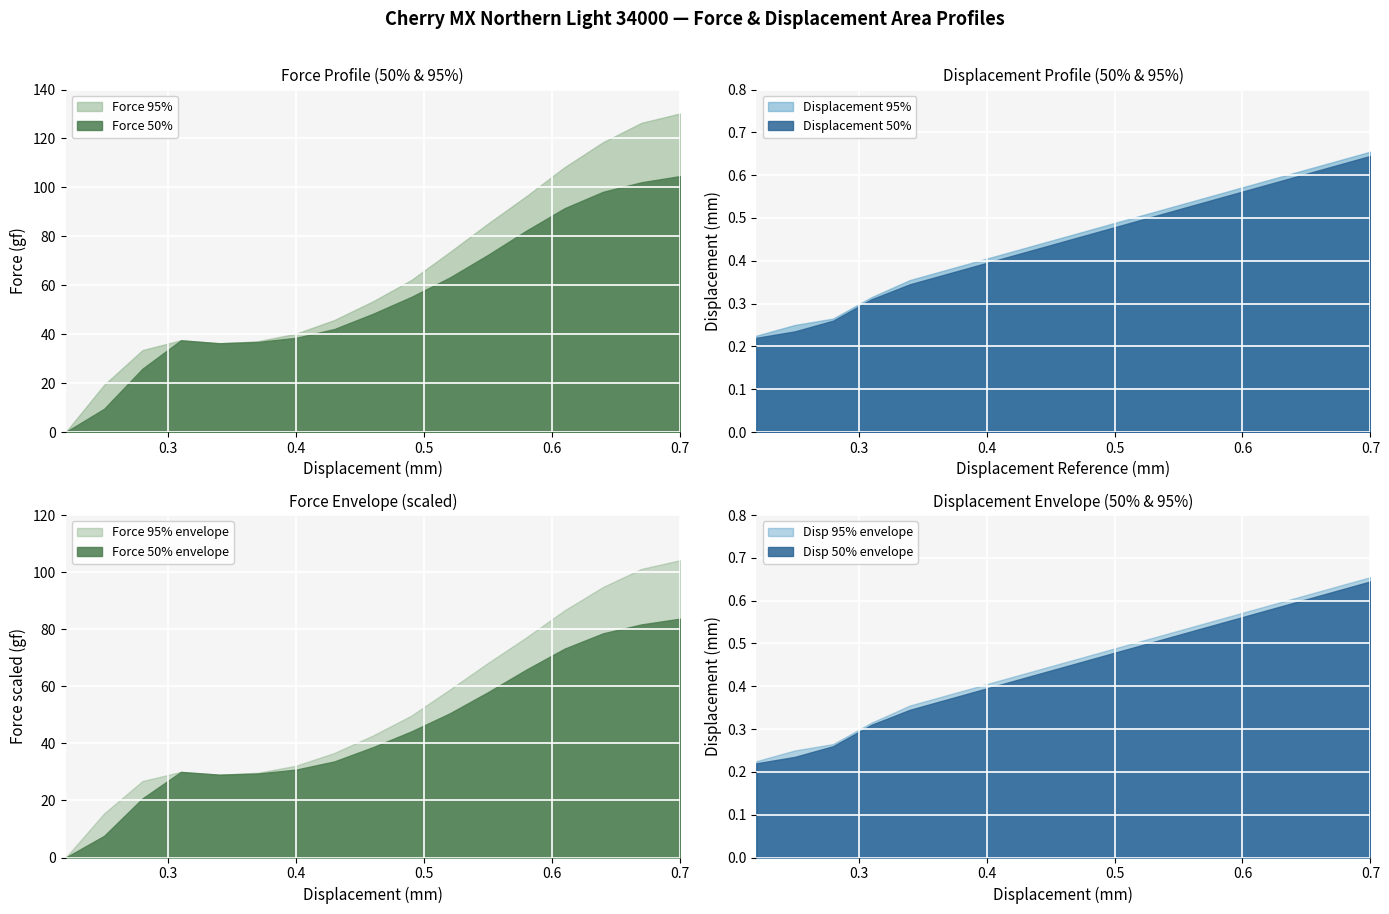

List the series in order of their peak value, lowest first.

Disp_50, Disp_95, Force_50, Force_95